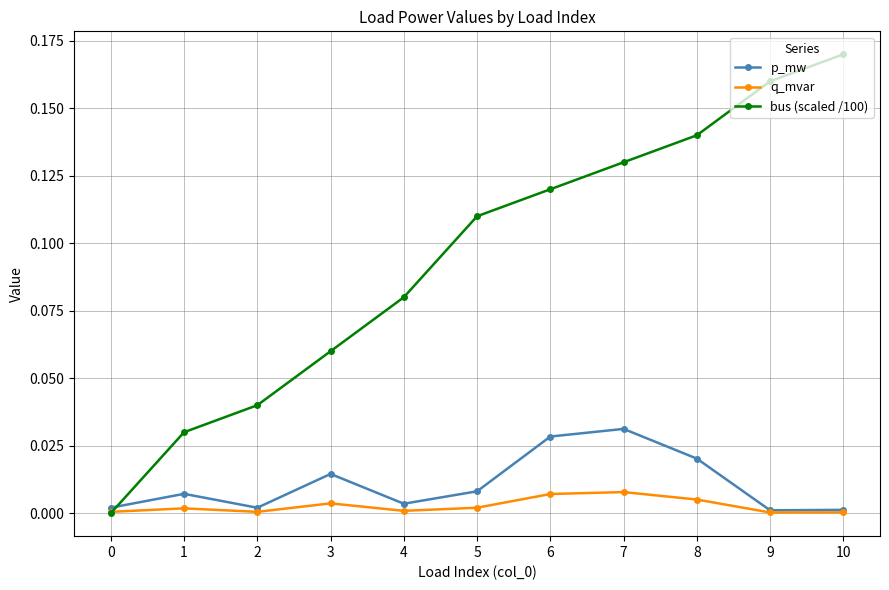

Is it true that q_mvar equals 0.0 at 7?

True